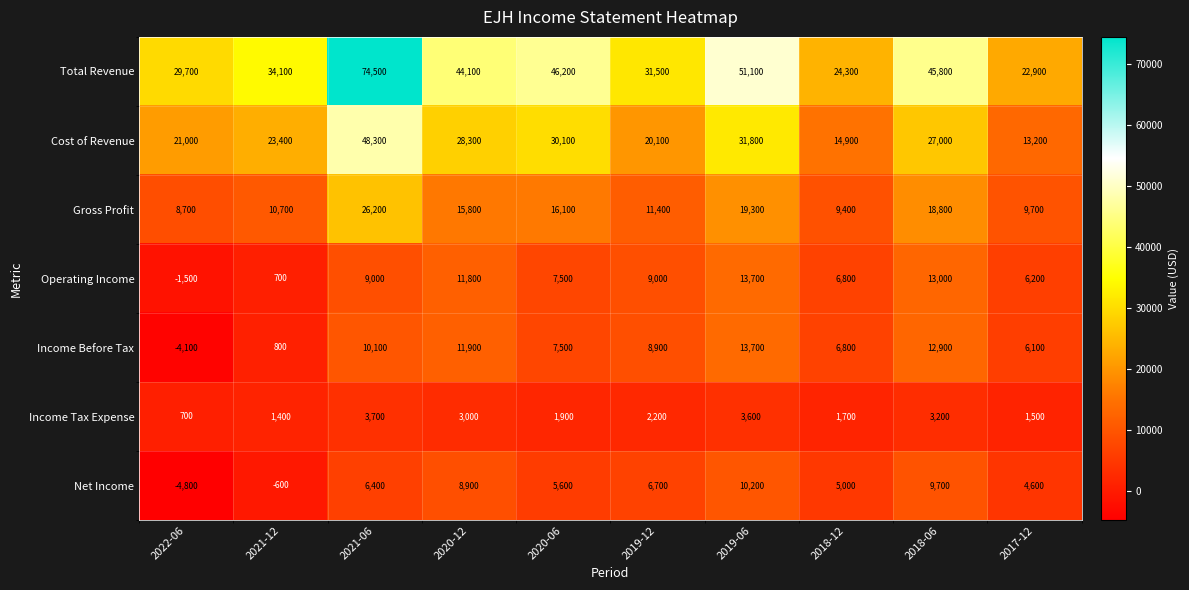

What is the minimum value for Cost of Revenue?

13200